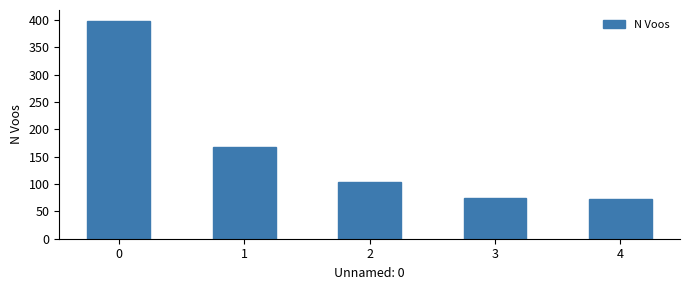

What is the difference between the values at 2 and 4?

30